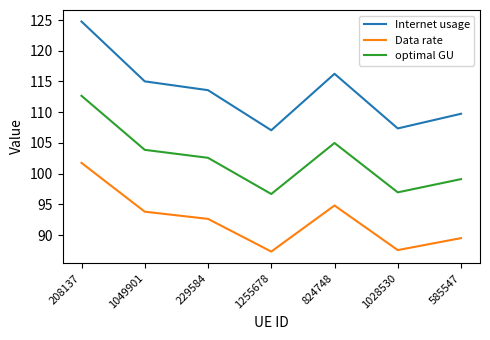

How many lines are shown in the chart?

3